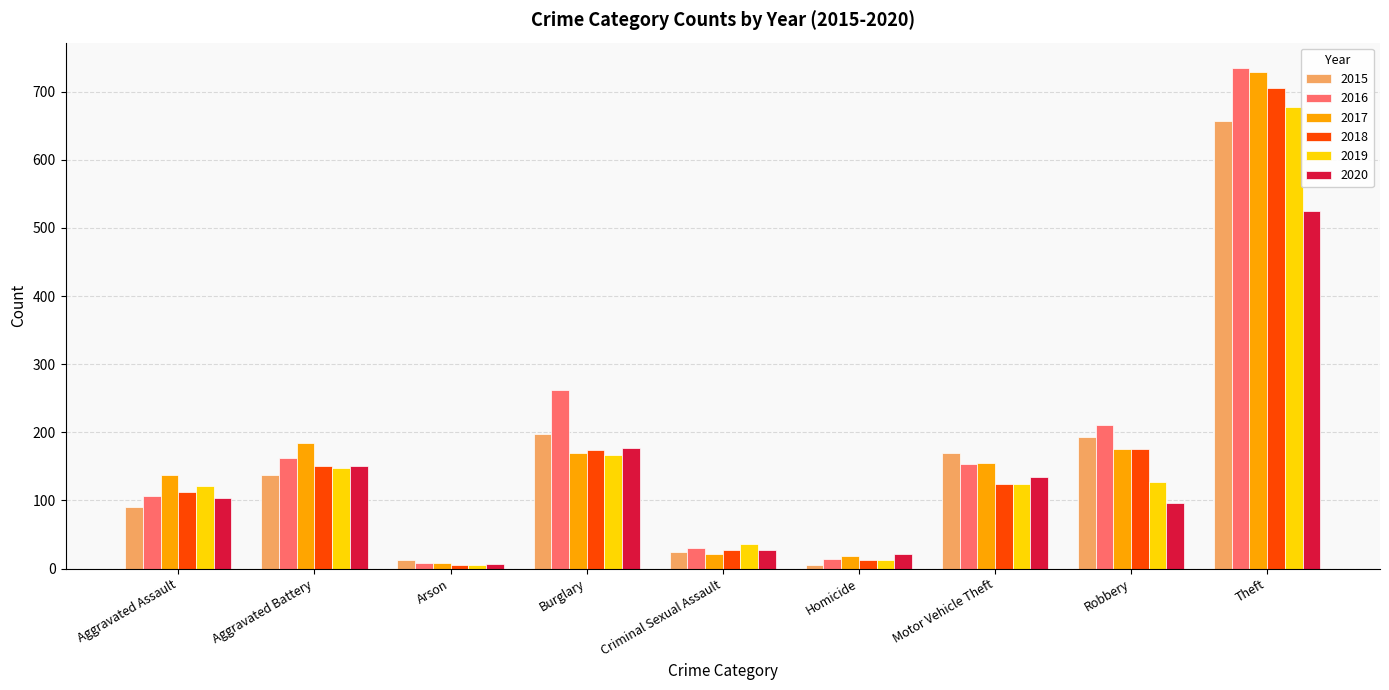

Which category has the highest value across all series?

Theft